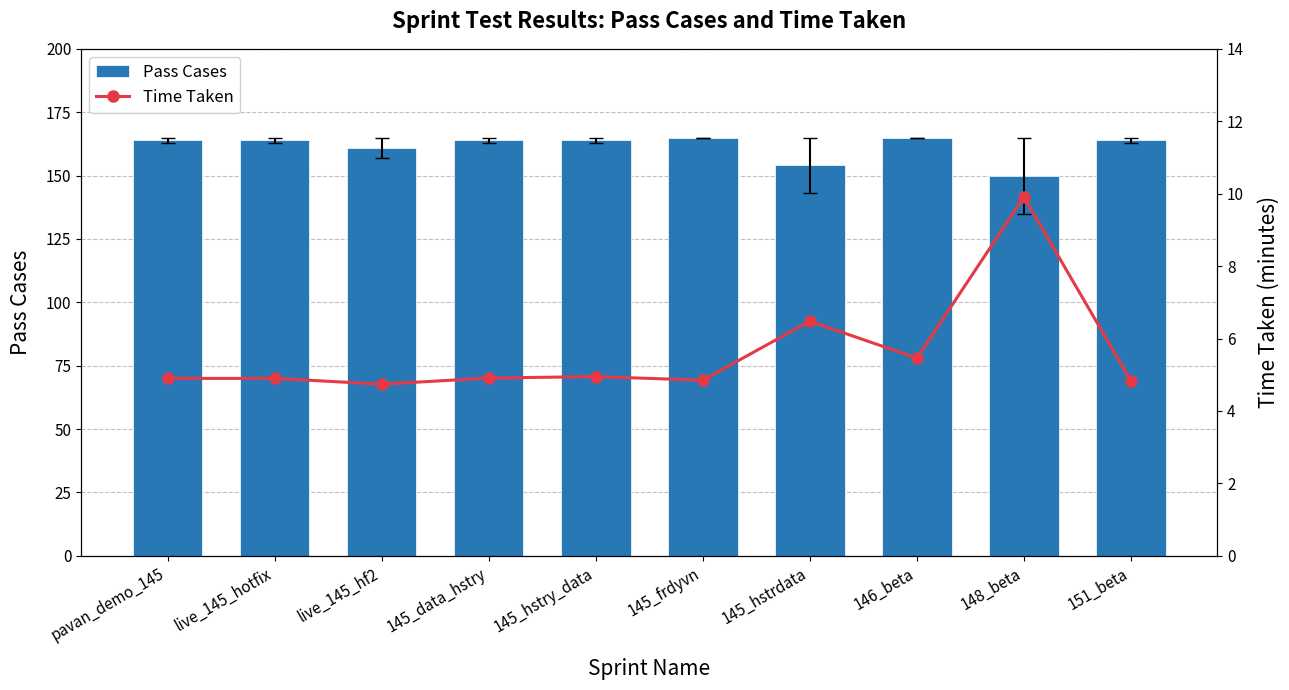

What are all the series names shown in the legend?

Pass Cases, Time Taken